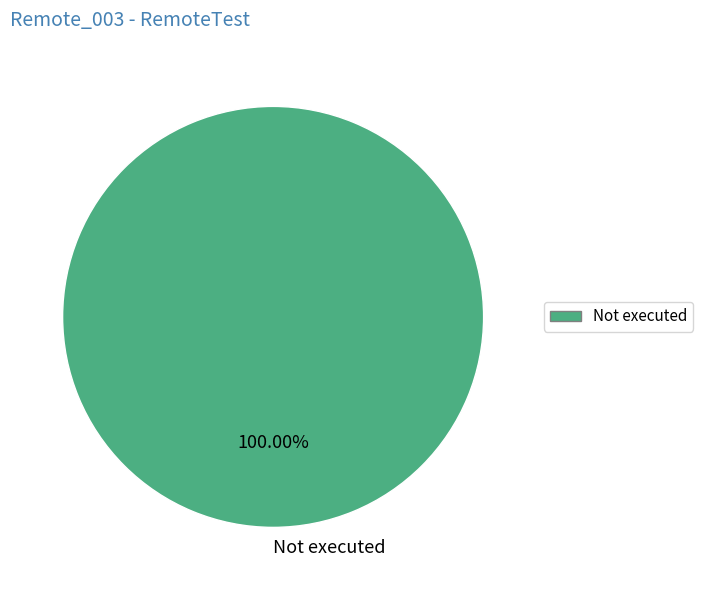

Rank the categories by value from lowest to highest.

Not executed